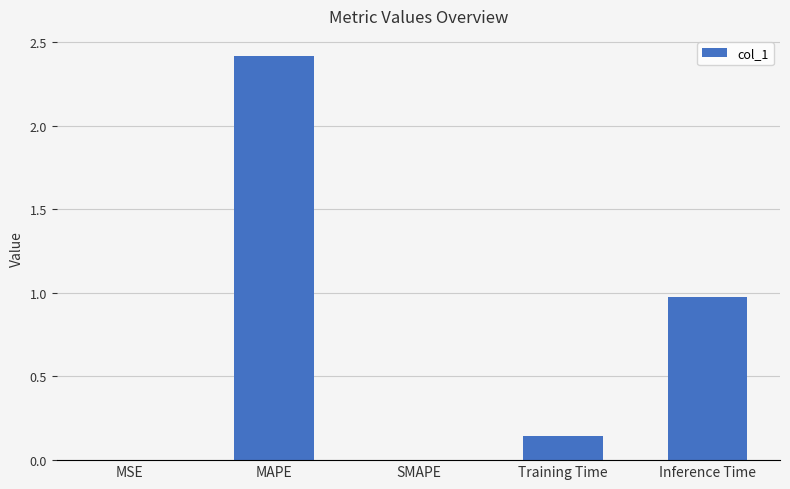

At which category does the chart reach its peak across all series?

MAPE